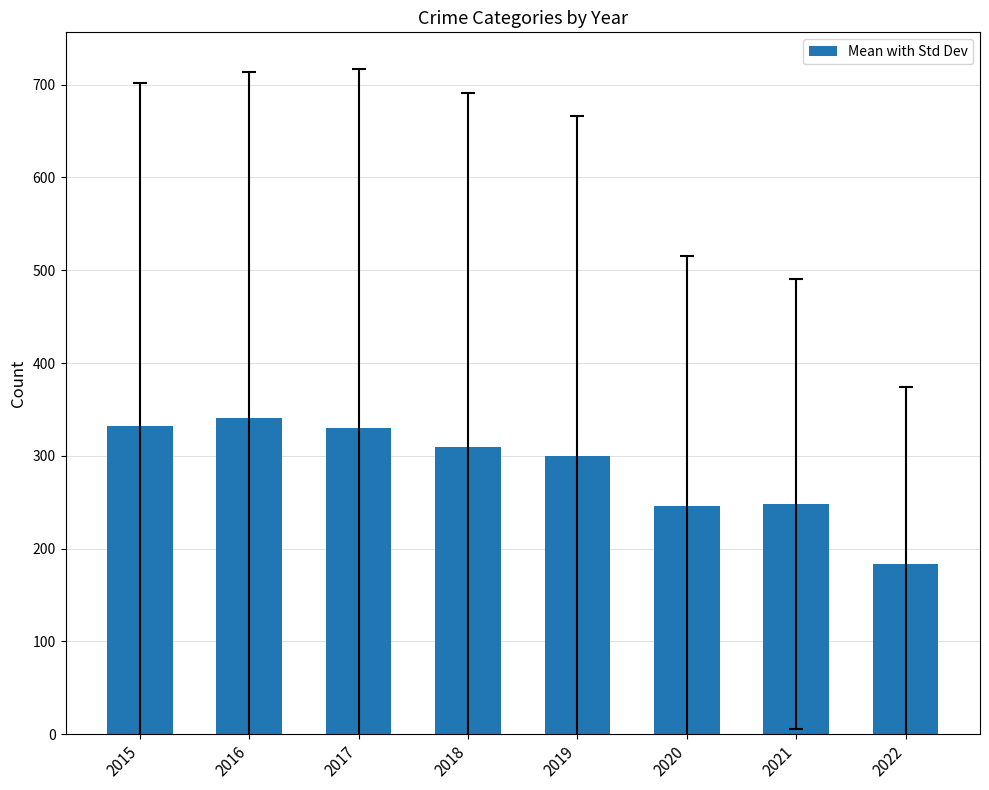

What is the sum of all values?

2291.1